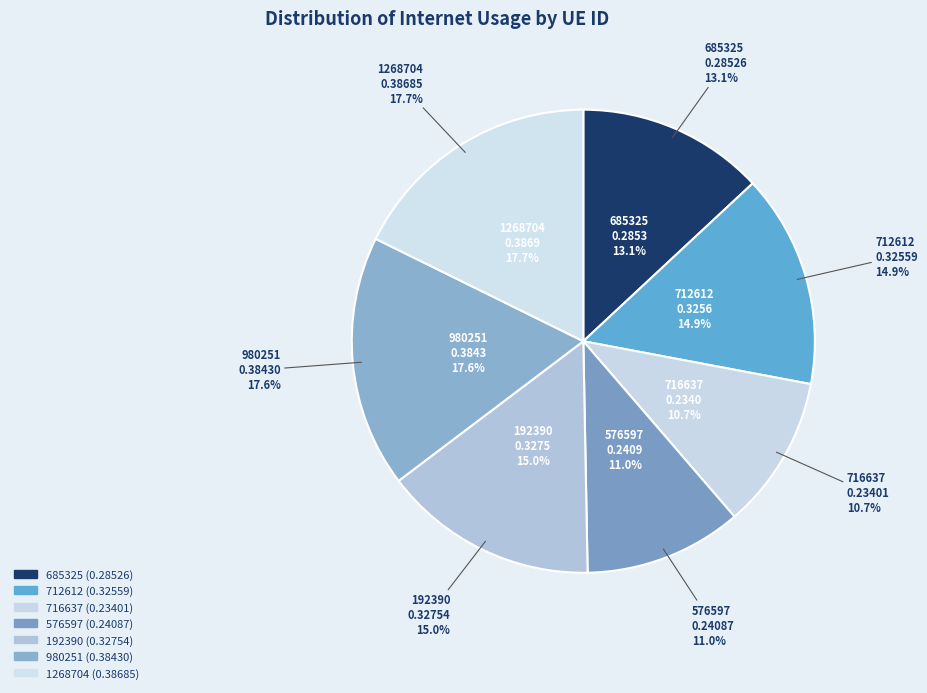

Combined, what portion of the pie is 685325 and 192390?

28.1%